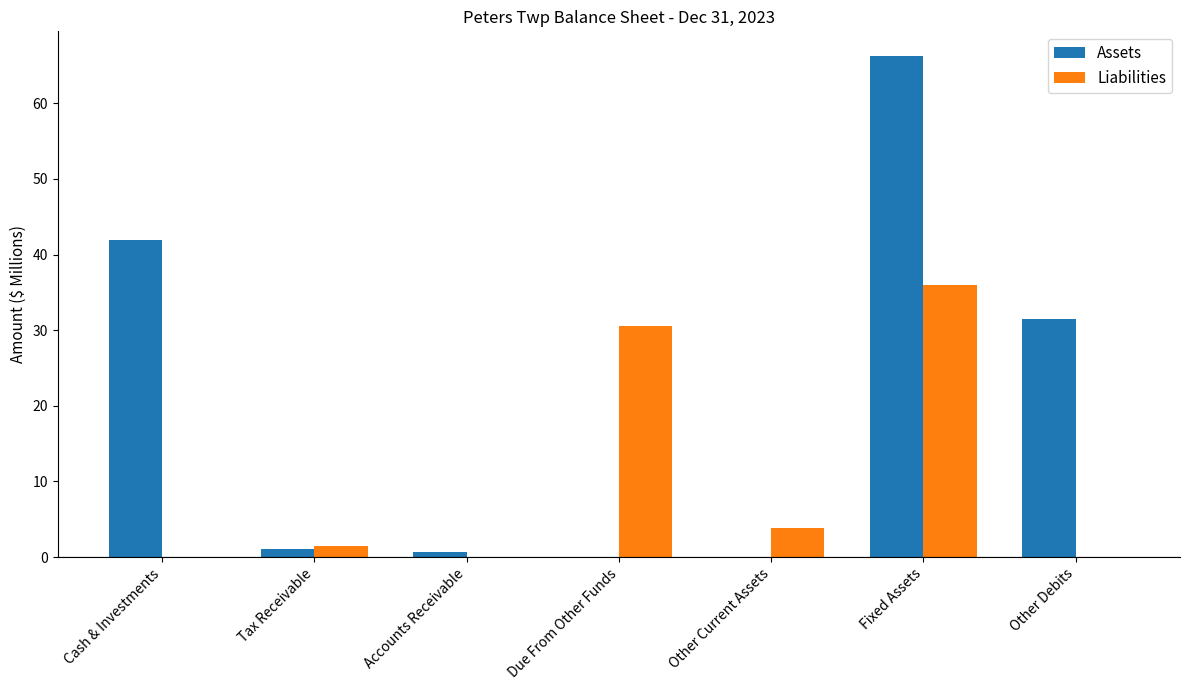

Which series has the largest total across all categories?

Assets